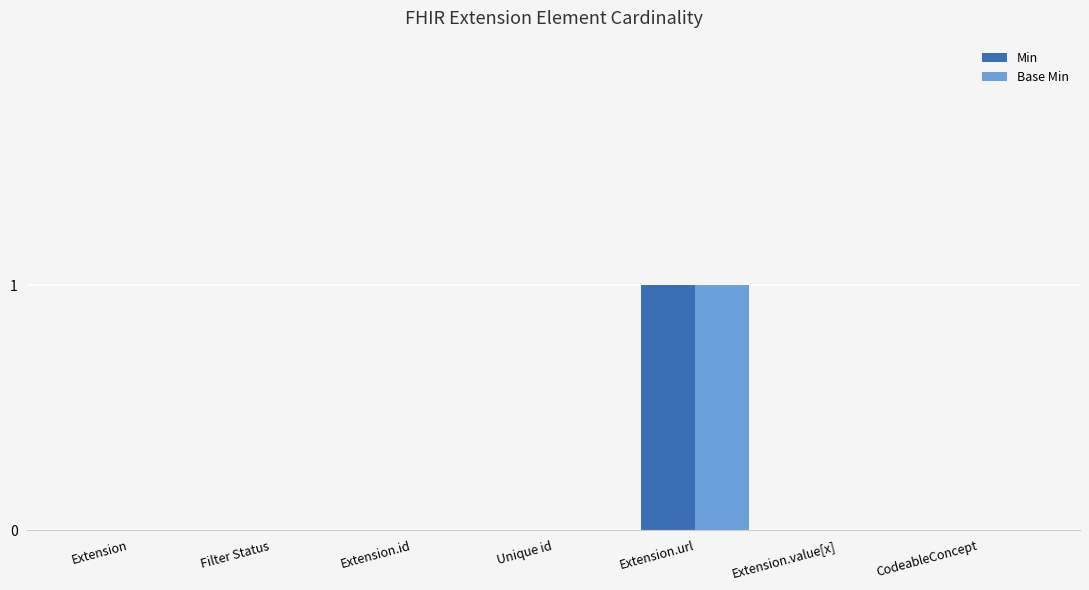

Reading left to right, what are all the values shown in this chart?

Min: 0	0	0	0	1	0	0
Base Min: 0	0	0	0	1	0	0